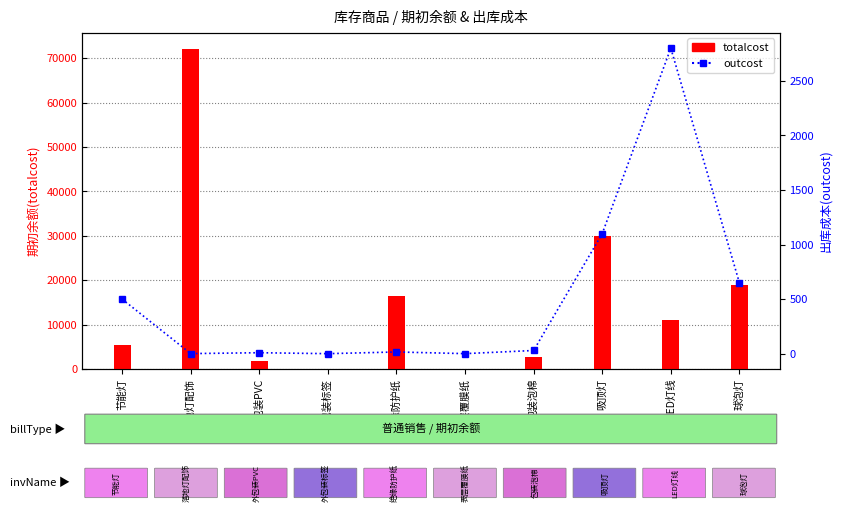

Reading left to right, what are all the values shown in this chart?

totalcost: 节能灯=5500.0	落地灯配饰=72102.1	外包装PVC=1886.8	外包装标签=12.9	绝缘防护纸=16481.1	表层覆膜纸=20.0	包装泡棉=2784.4	吸顶灯=30000.0	LED灯线=11000.0	球泡灯=19000.0
outcost: 节能灯=500.0	落地灯配饰=0.7	外包装PVC=8.8	外包装标签=0.1	绝缘防护纸=15.7	表层覆膜纸=0.4	包装泡棉=29.2	吸顶灯=1100.0	LED灯线=2800.0	球泡灯=650.0